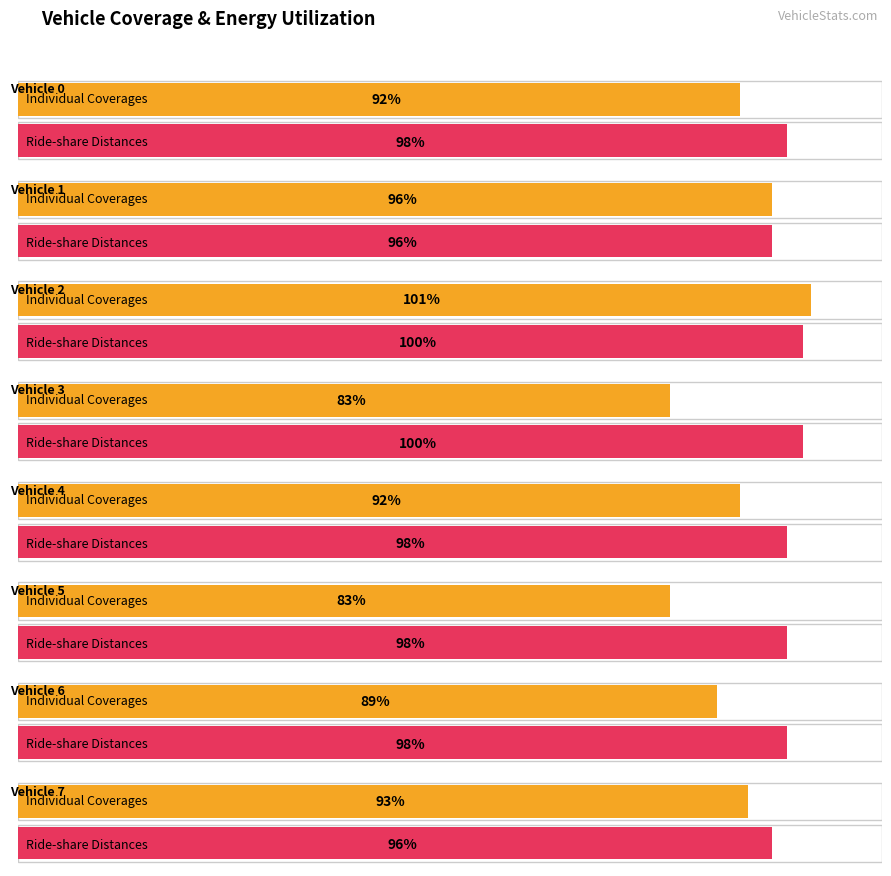

Which series has the largest range (max minus min)?

Individual Coverages